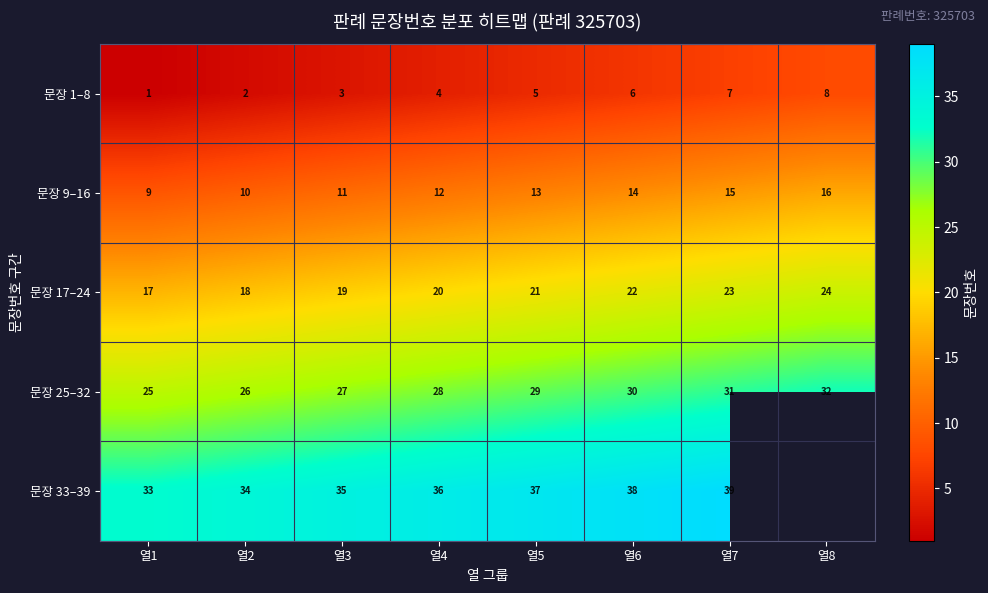

Is the value of 문장 9–16 at 열6 greater than the value of 문장 25–32 at 열2?

No